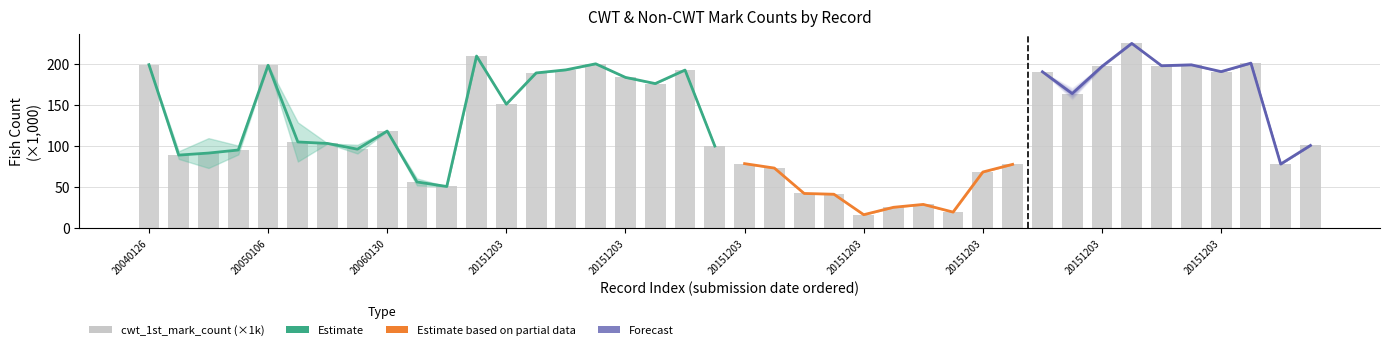

What value does the data have at 20151203?

78.0